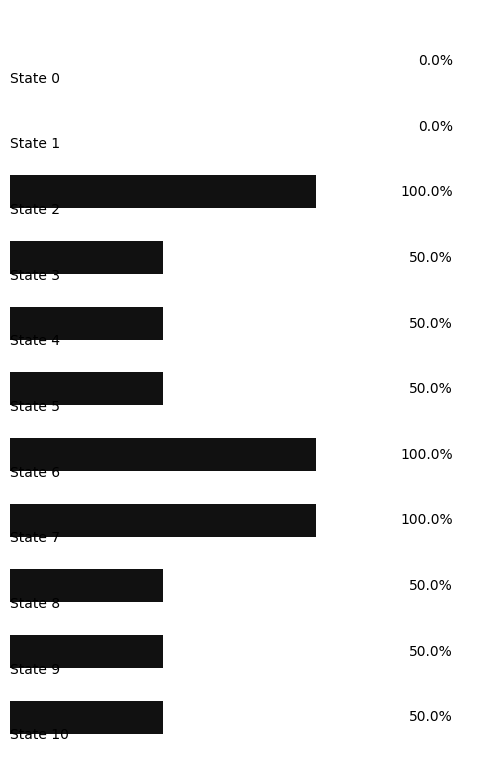

List the labels in order of value, smallest first.

0, 1, 3, 4, 5, 8, 9, 10, 2, 6, 7